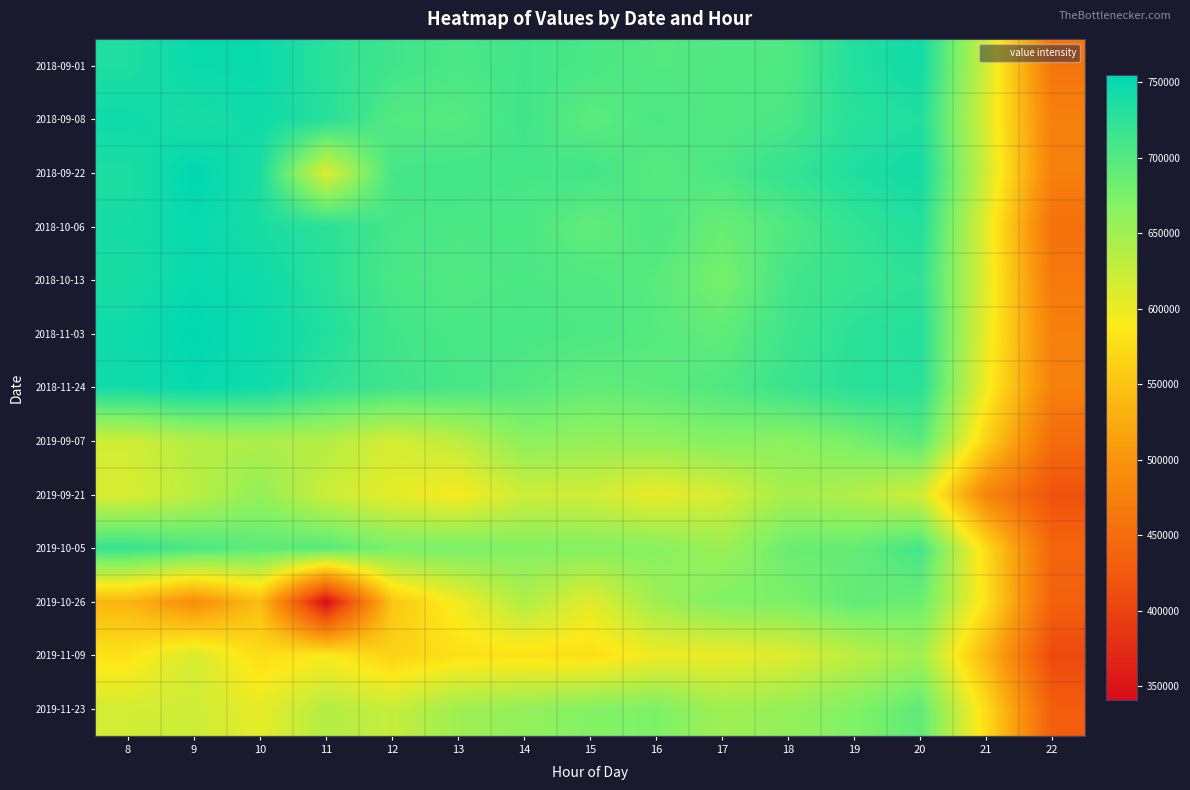

Between 18 and 8, which is larger?

8